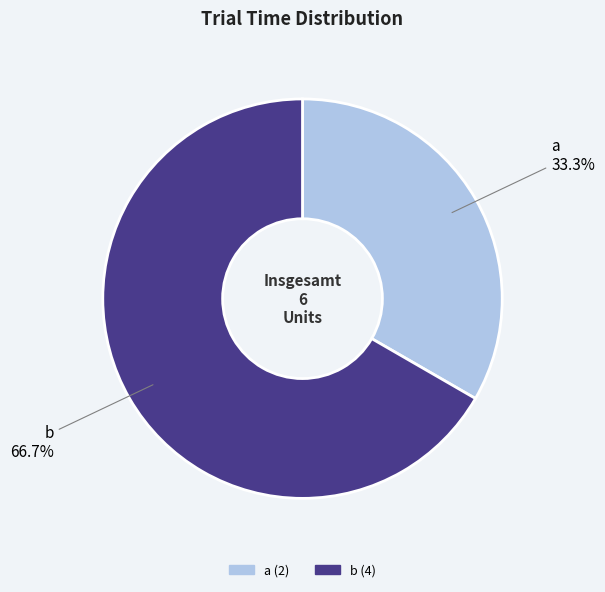

Which slice represents more than half of the pie?

b